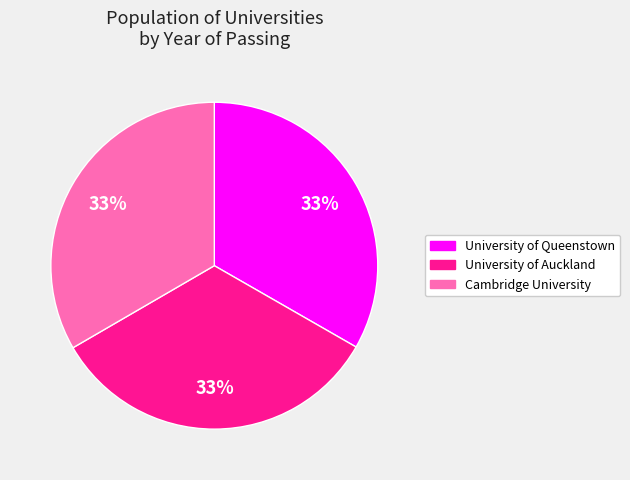

To the nearest percent, what is the combined percentage of Cambridge University and University of Queenstown?

67%